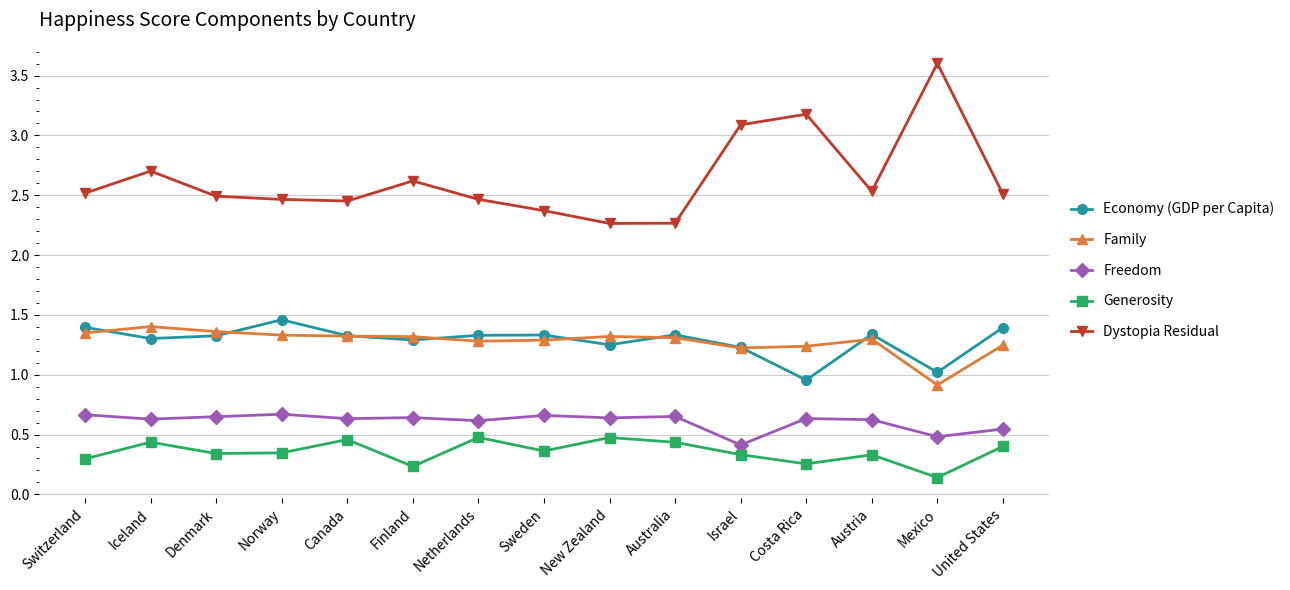

What is the maximum value for Dystopia Residual?

3.6